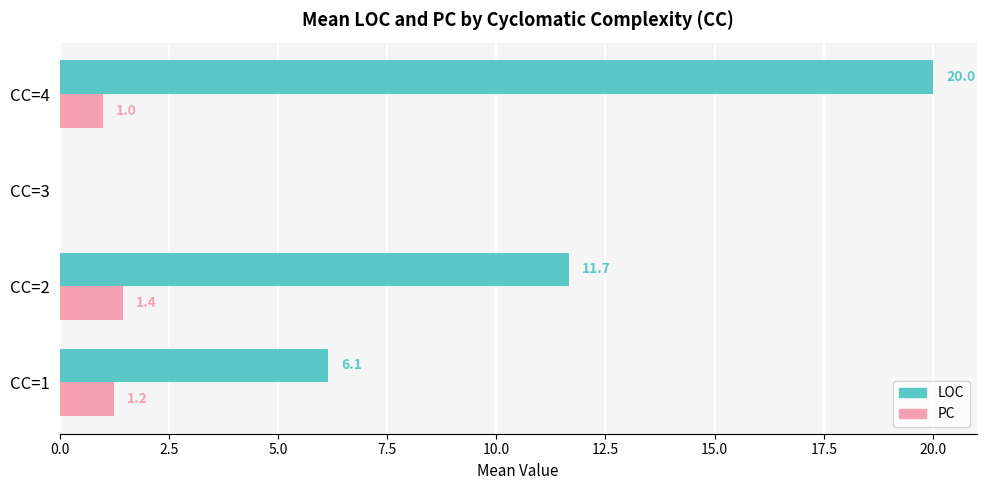

What is the sum of all LOC values?

37.8